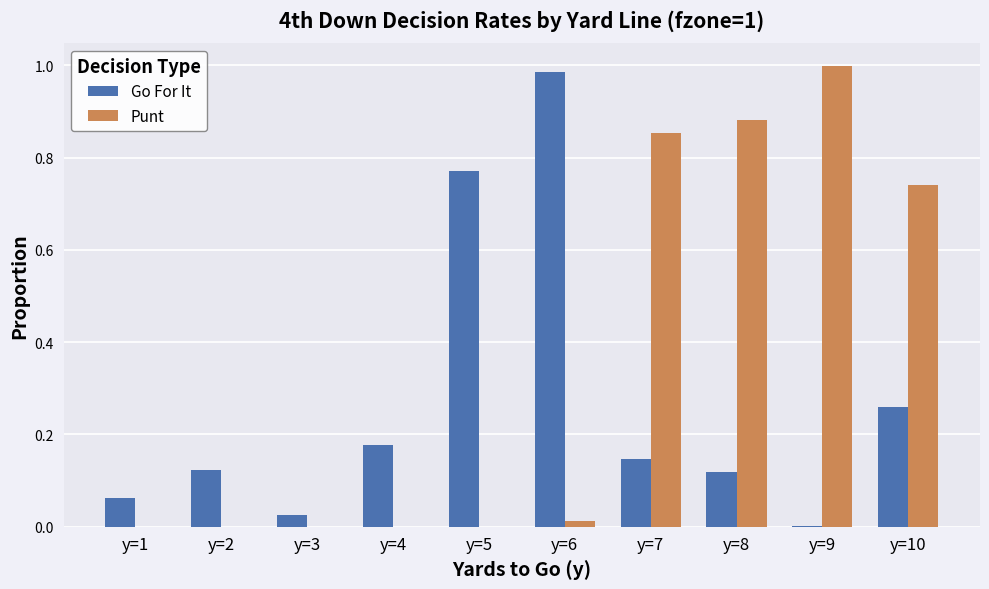

Between y=3 and y=6, which series saw the biggest shift?

Go For It